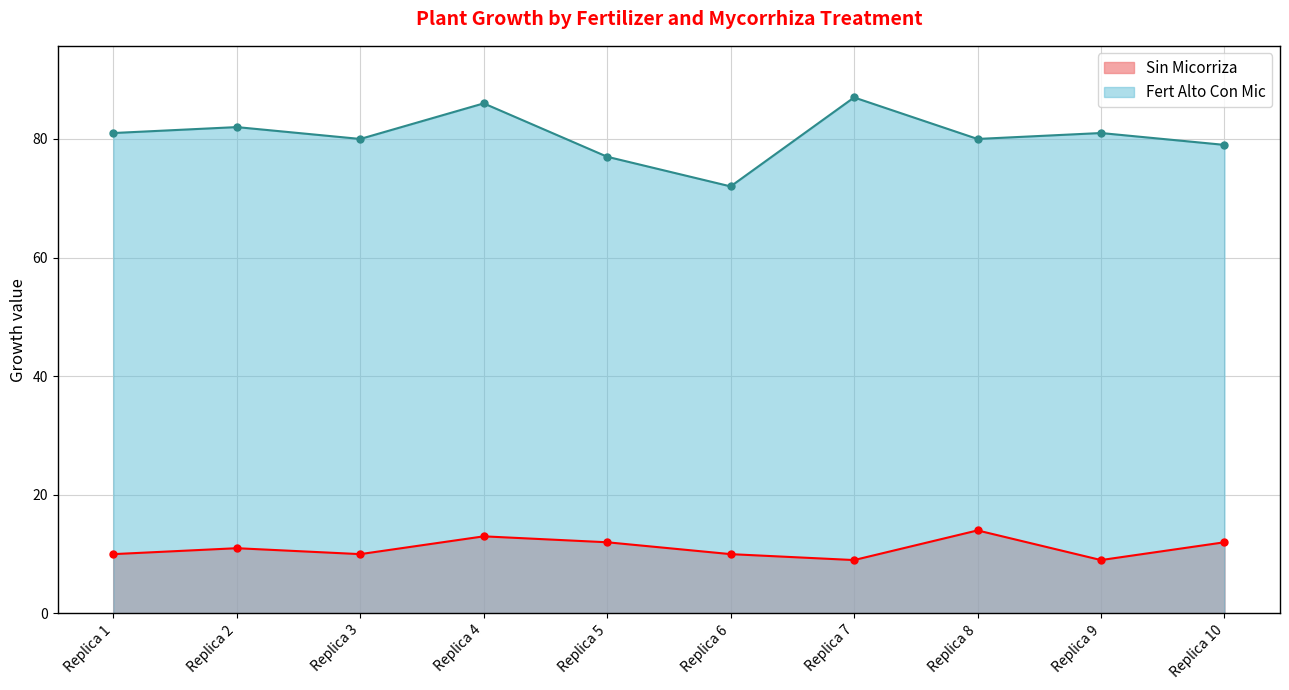

What is the average value of the Sin Micorriza series?

11